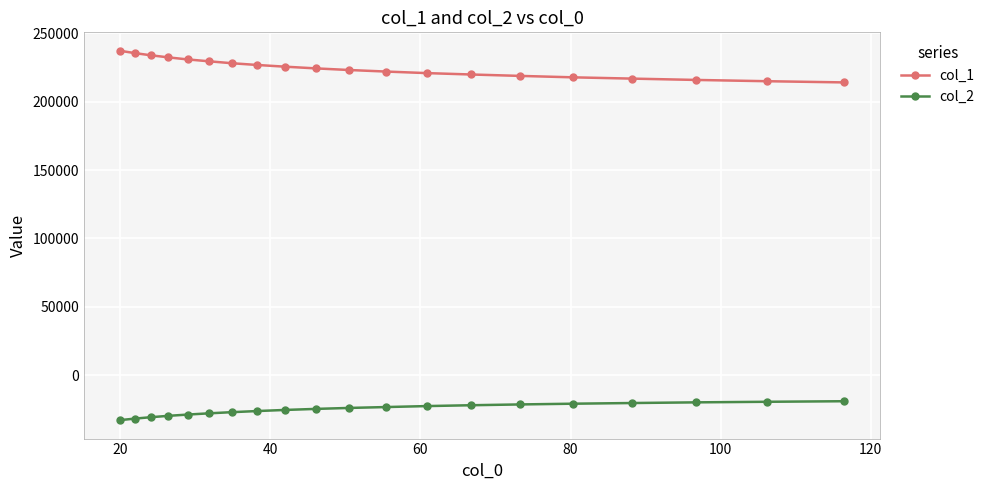

What is the average value of the col_1 series?

224447.5